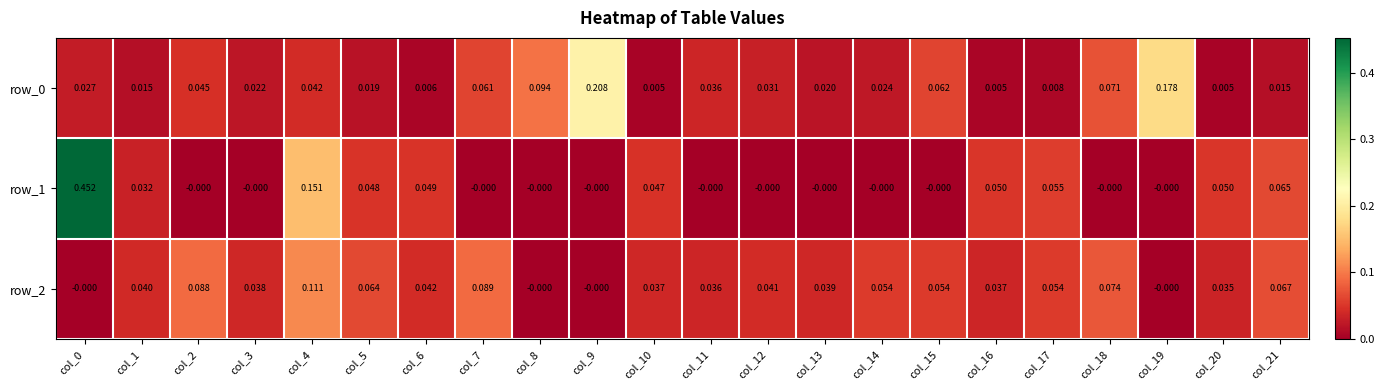

What is the sum of all row_2 values?

1.0